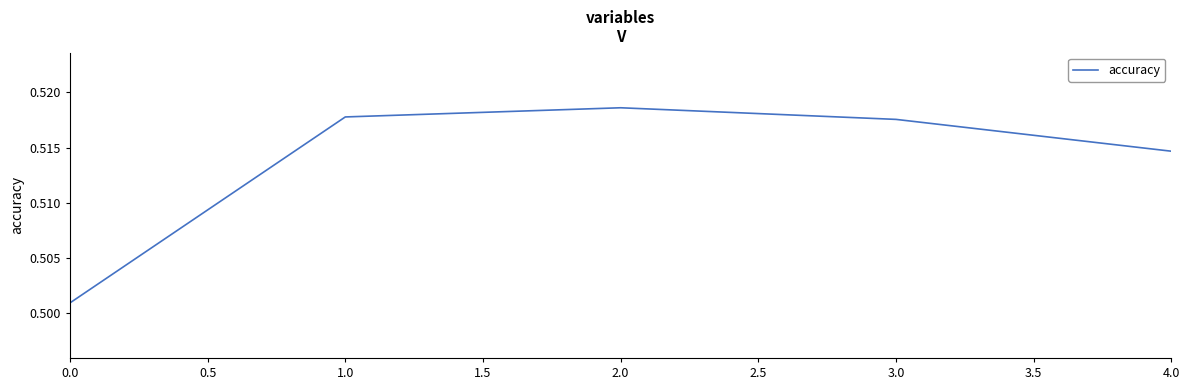

Which category has the highest value across all series?

2.0